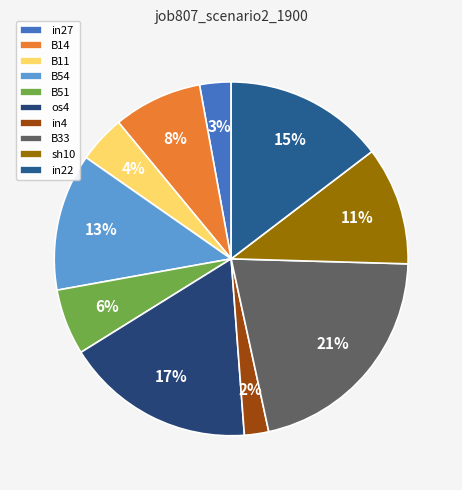

How many slices are in this pie chart?

10